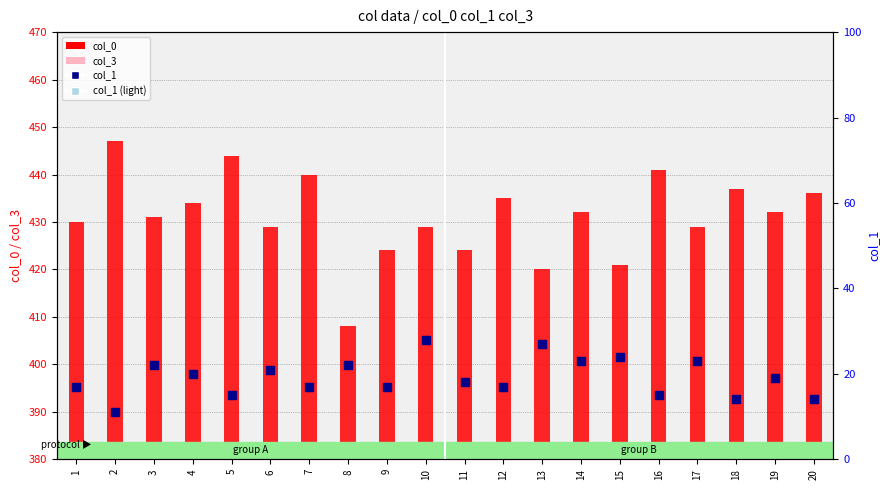

Is the value of col_1 (light) at 1 greater than the value of col_0 at 11?

No